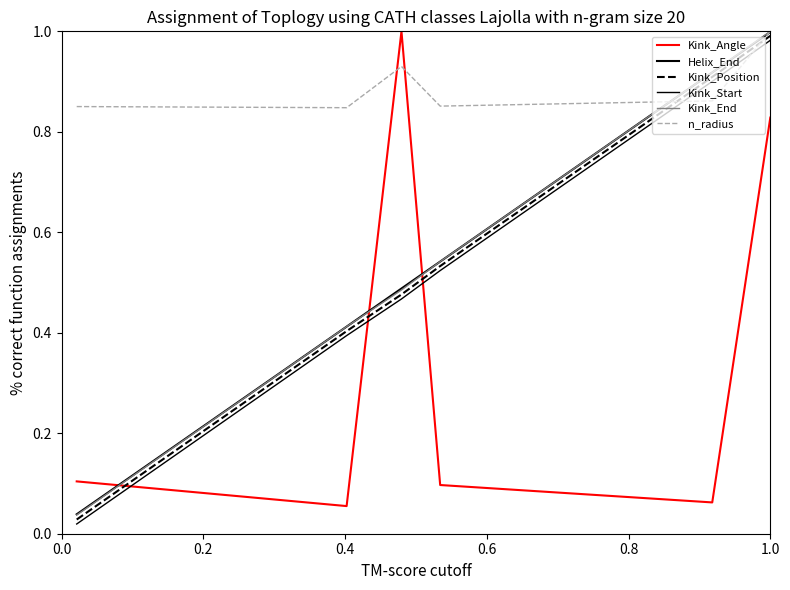

What is the label of the 4th point from the left?

0.6